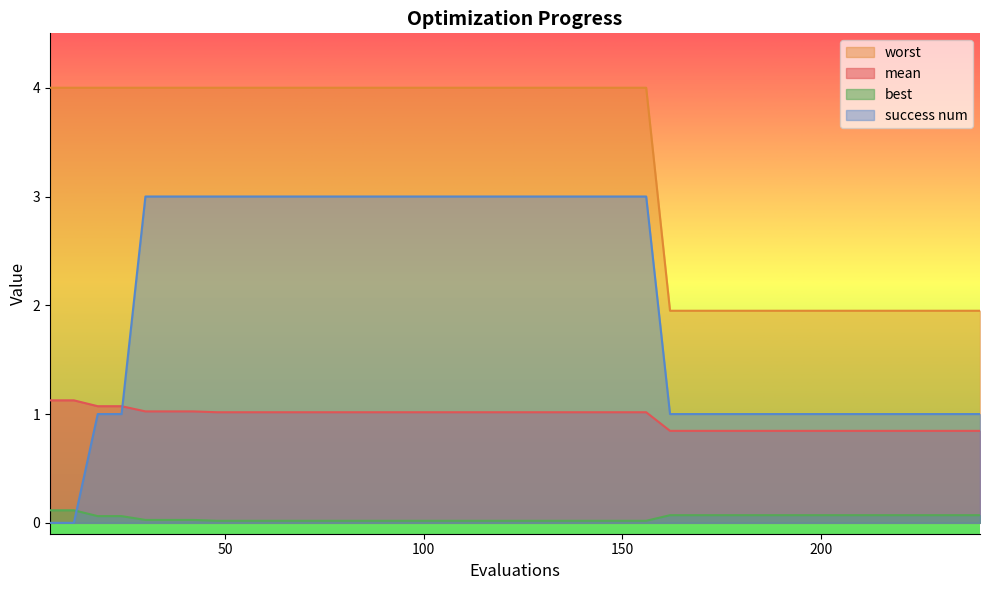

How many lines are shown in the chart?

4